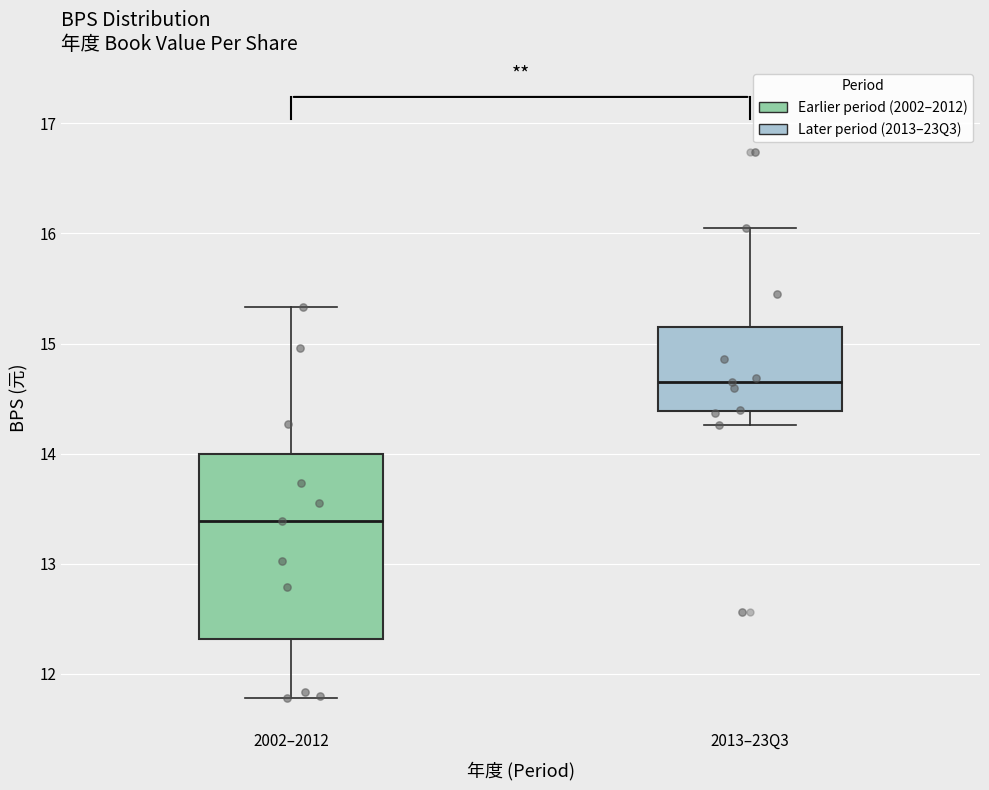

Reading left to right, transcribe this box plot: for each box, give where its median line is, the range the box spans, and where its two whiskers end, as read against the y-axis. The values are not printed on the chart, so give them approximately, as read against the axis.

2002–2012: median 13.4, box 12.3 to 14.0, whiskers 11.8 to 15.3
2013–23Q3: median 14.7, box 14.4 to 15.2, whiskers 14.3 to 16.1